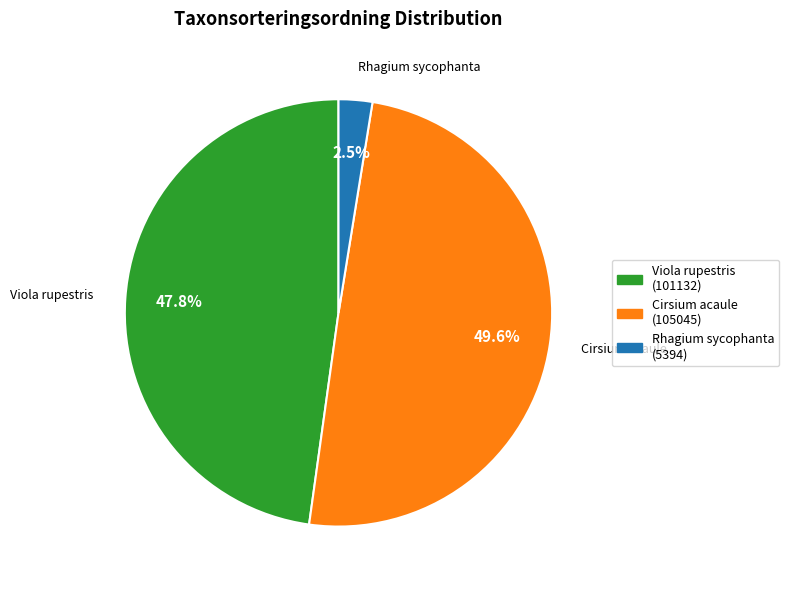

To the nearest percent, what is the difference between the largest and smallest slice percentages?

47%